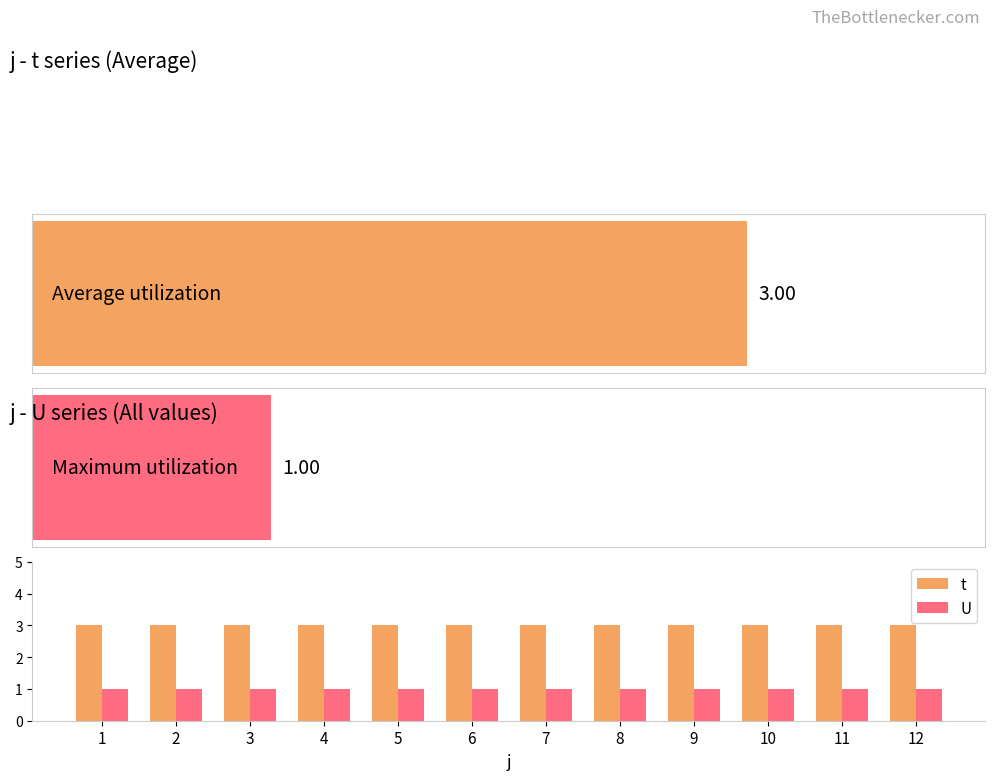

Rank the series by their maximum value, from highest to lowest.

t, U